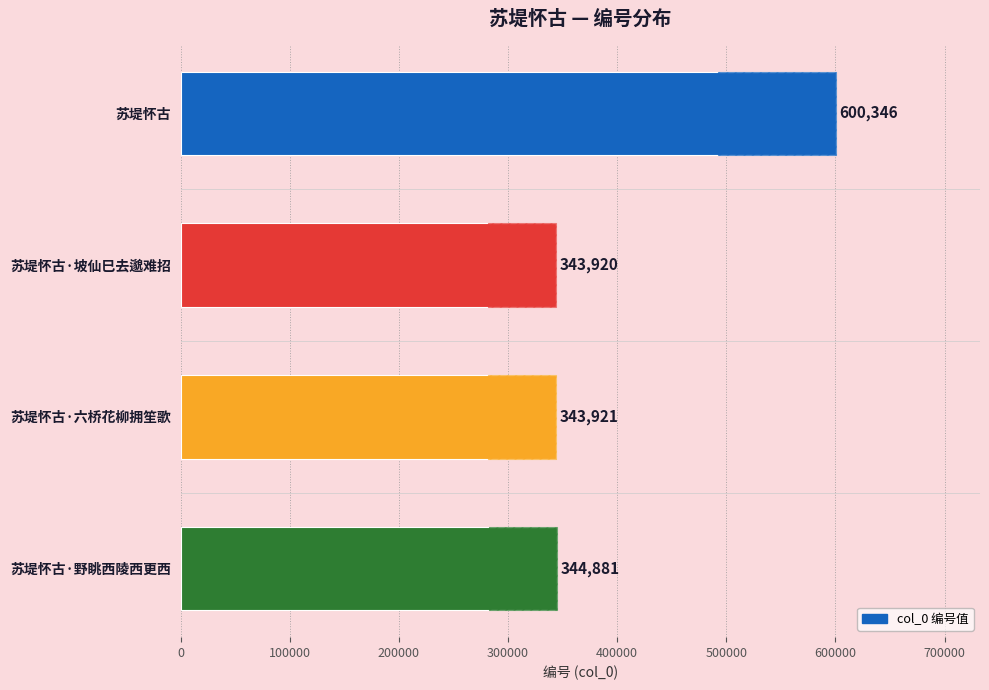

True or false: the data shows 591837 at 苏堤怀古·野眺西陵西更西.

False